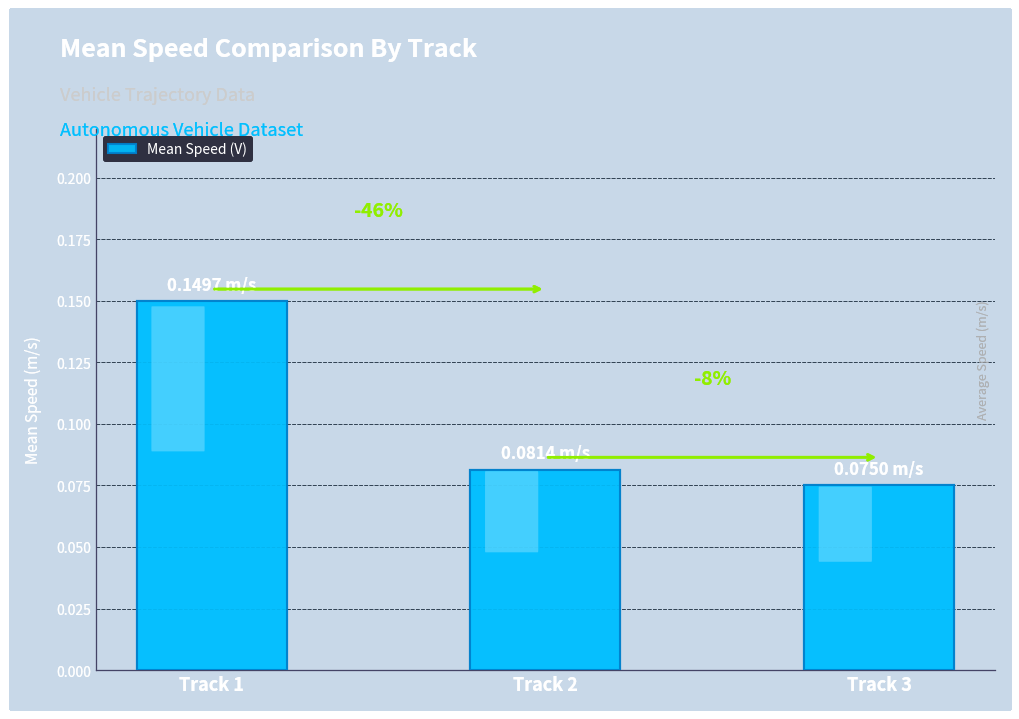

Are the bars horizontal?

No